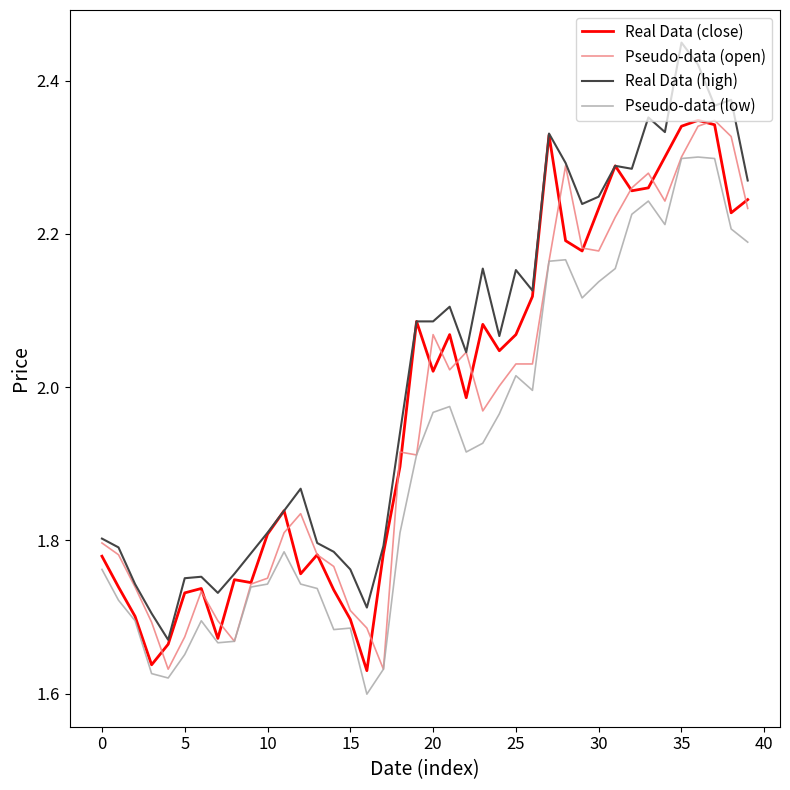

Count the number of data series in this chart.

4